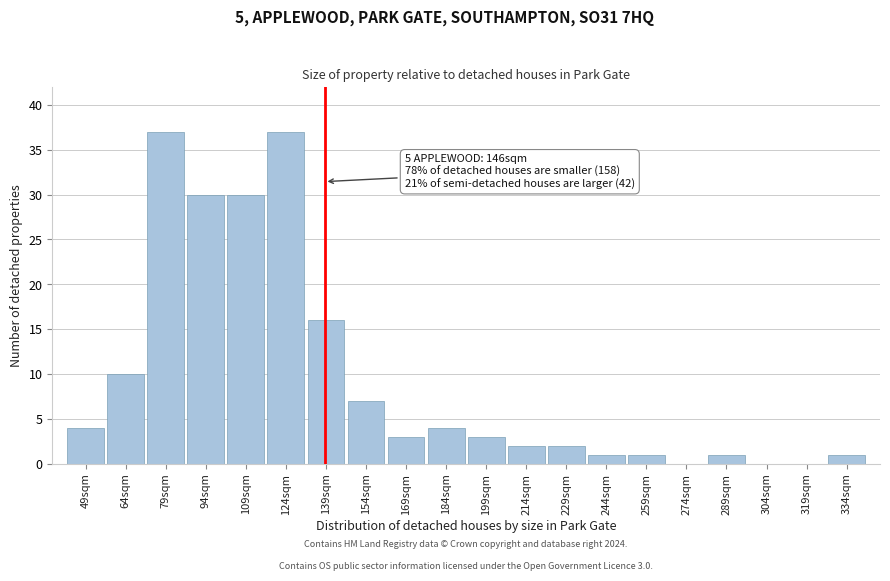

What is the change in value from 64sqm to 274sqm?

-10